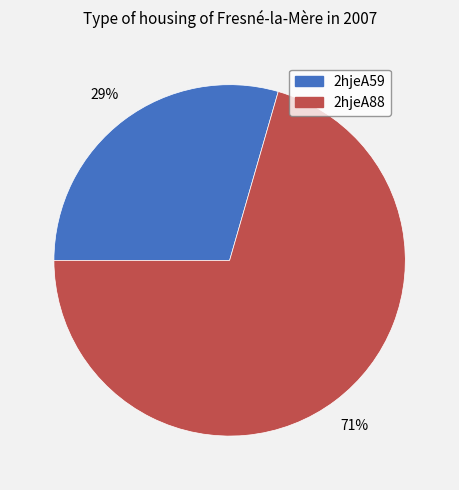

Between 2hjeA88 and 2hjeA59, which is larger?

2hjeA88